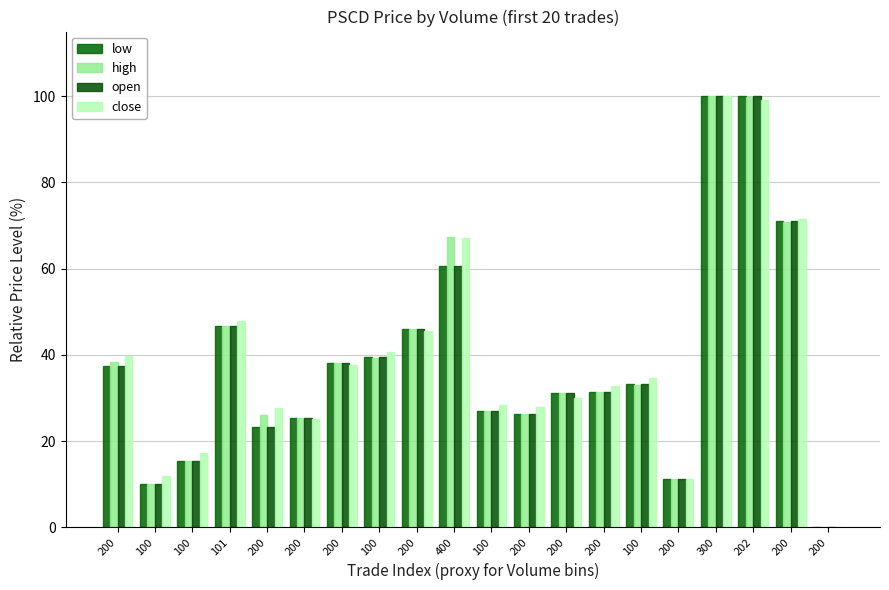

How many groups of bars are there?

20